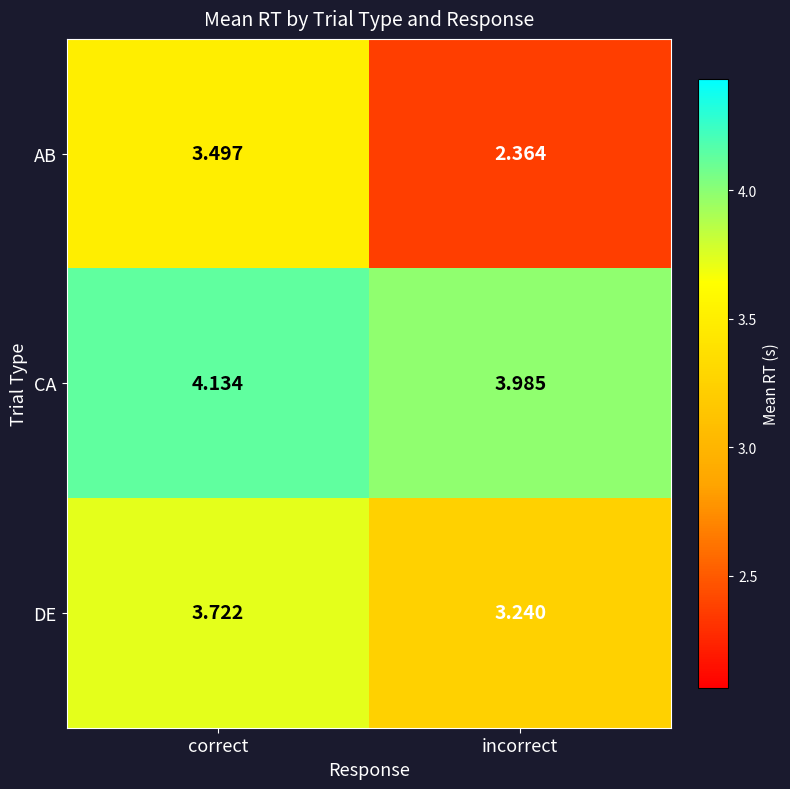

Rank the series by their average value, from highest to lowest.

CA, DE, AB